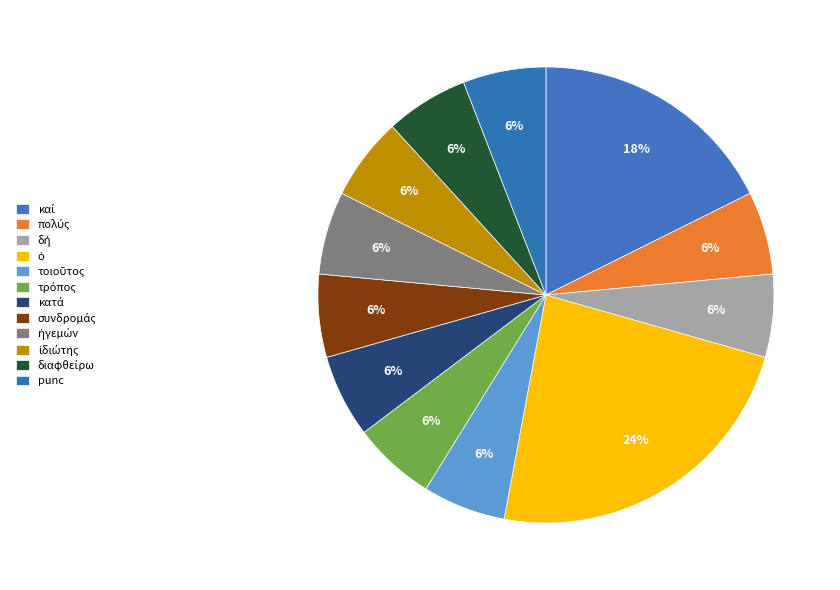

Count the number of slices in the pie.

12